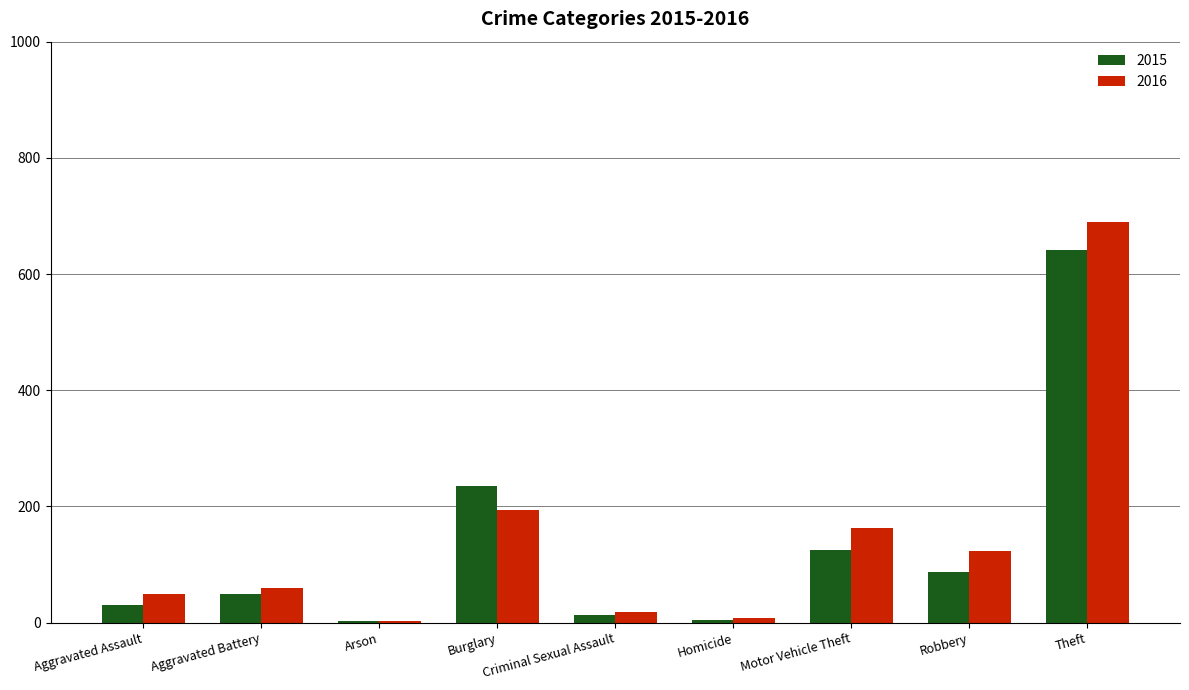

What is the smallest value displayed?

3